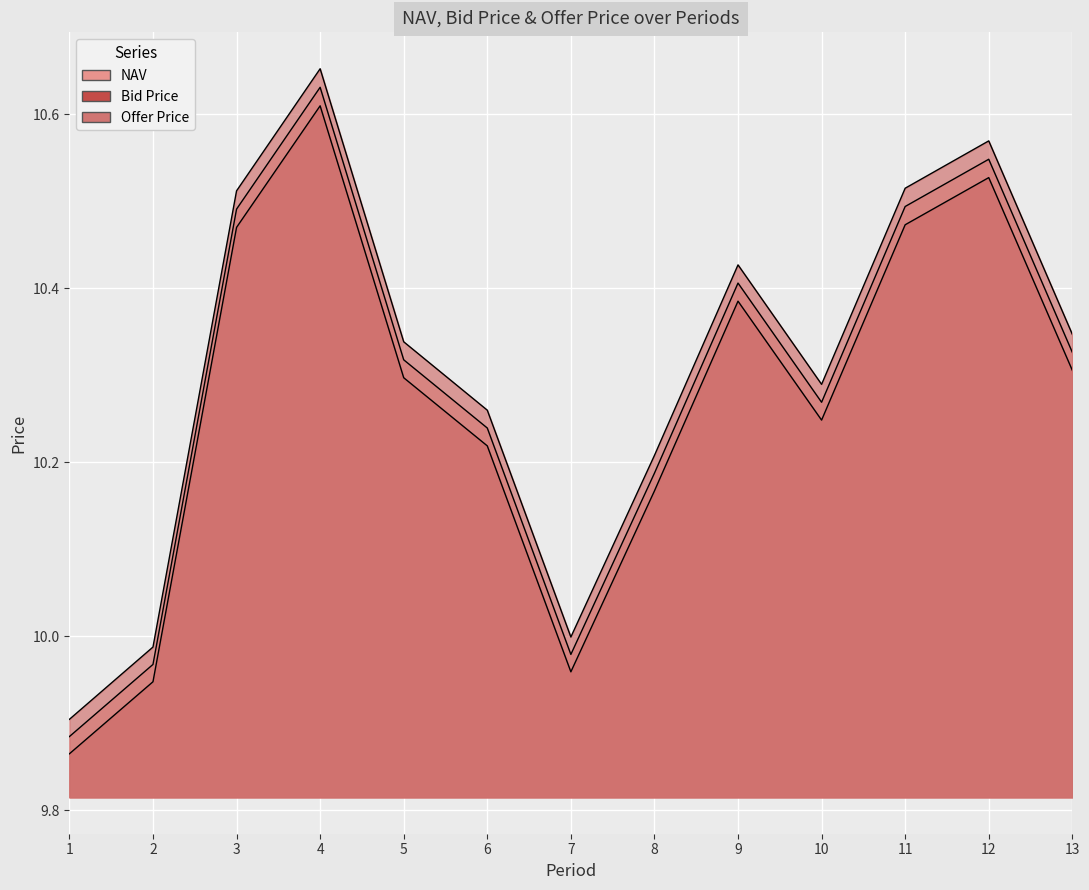

True or false: Bid Price and NAV cross at least once.

False